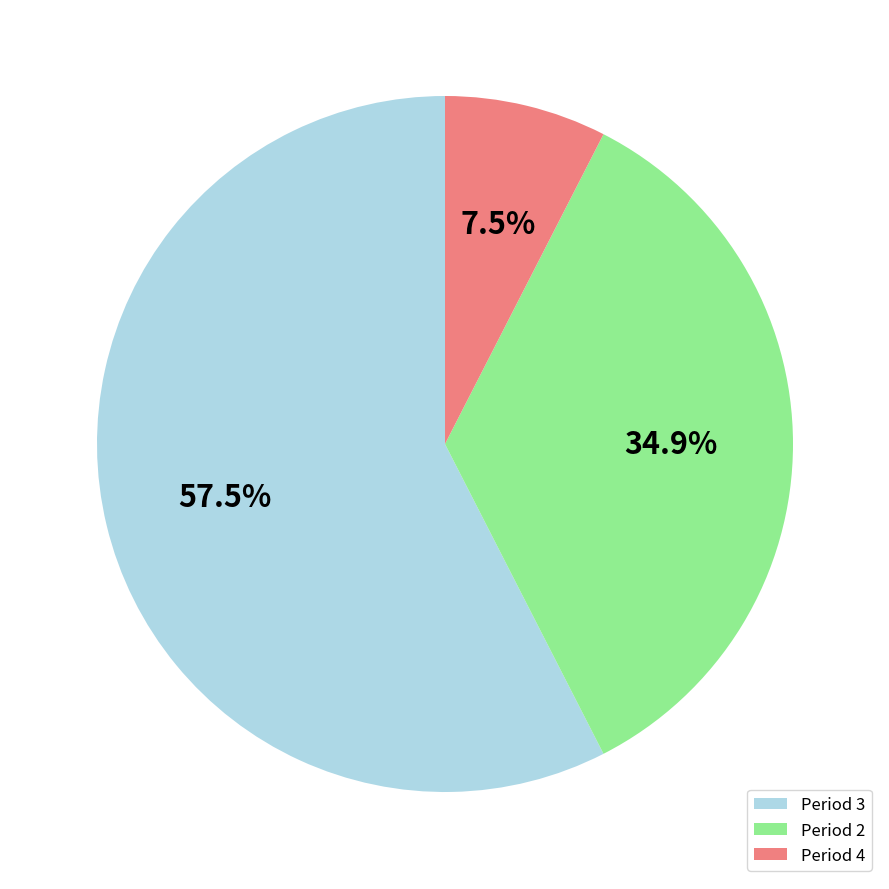

Which has a higher value, Period 2 or Period 4?

Period 2